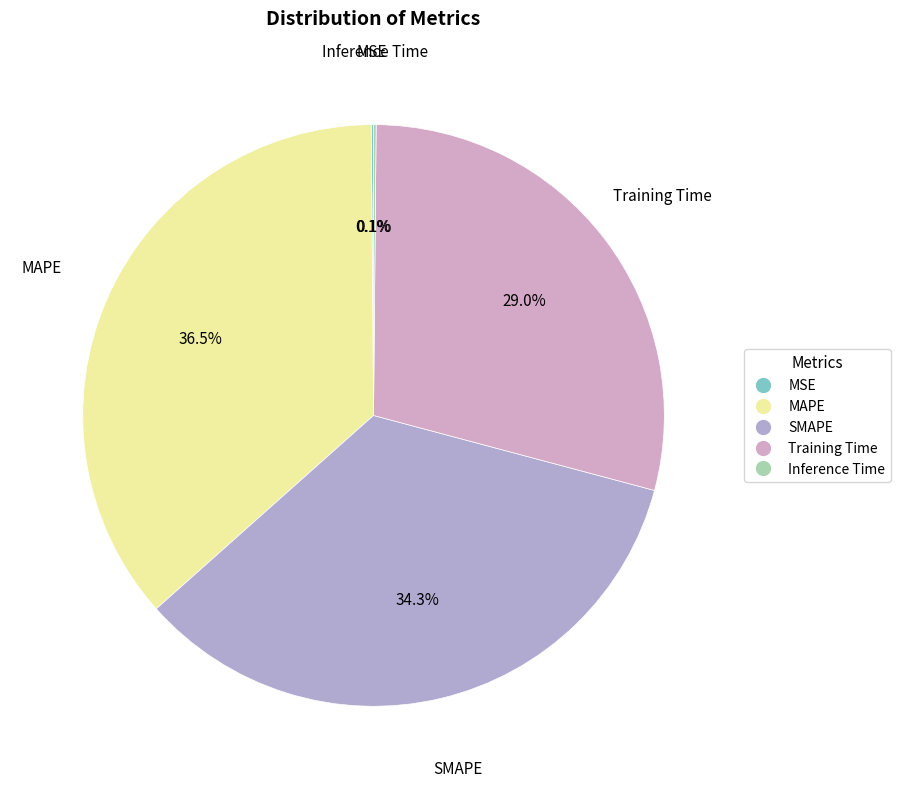

To the nearest percent, what portion does SMAPE represent?

34%